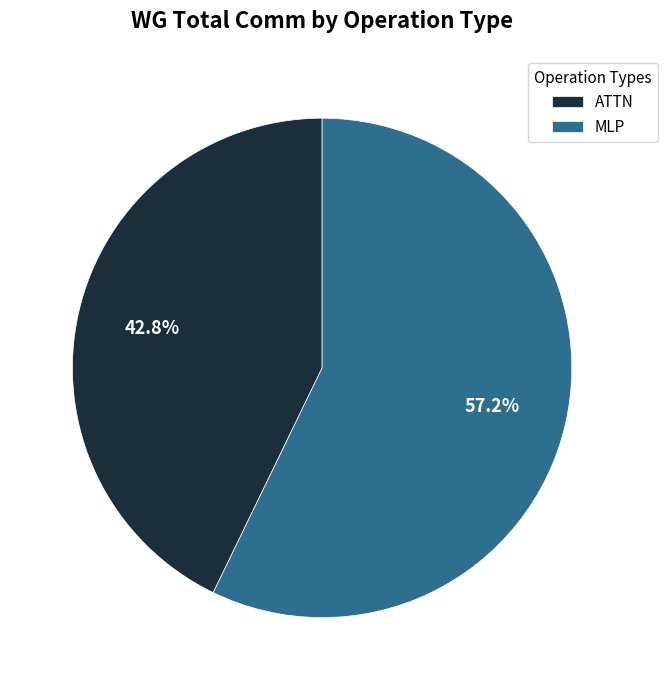

Rank the categories by value from highest to lowest.

MLP, ATTN